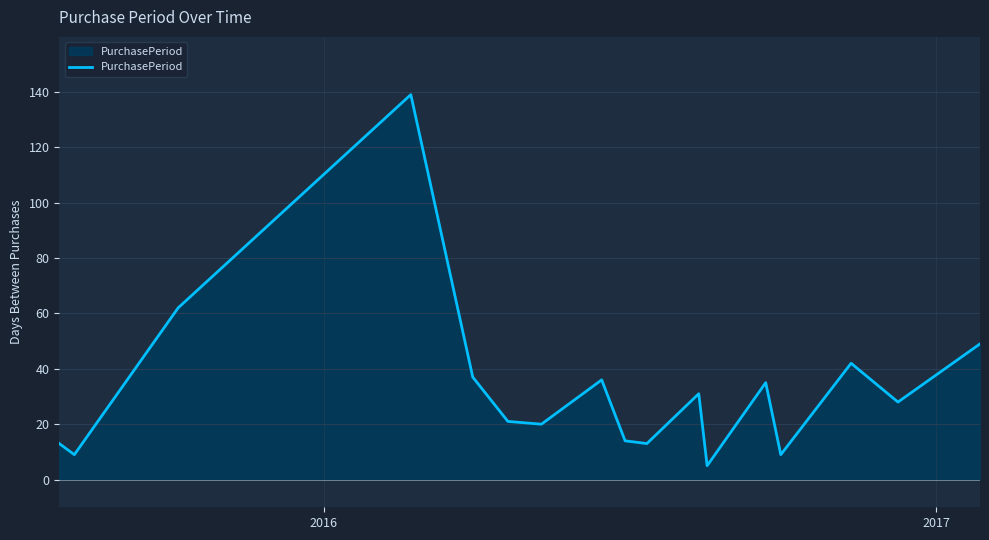

What is the maximum value shown in the chart?

139